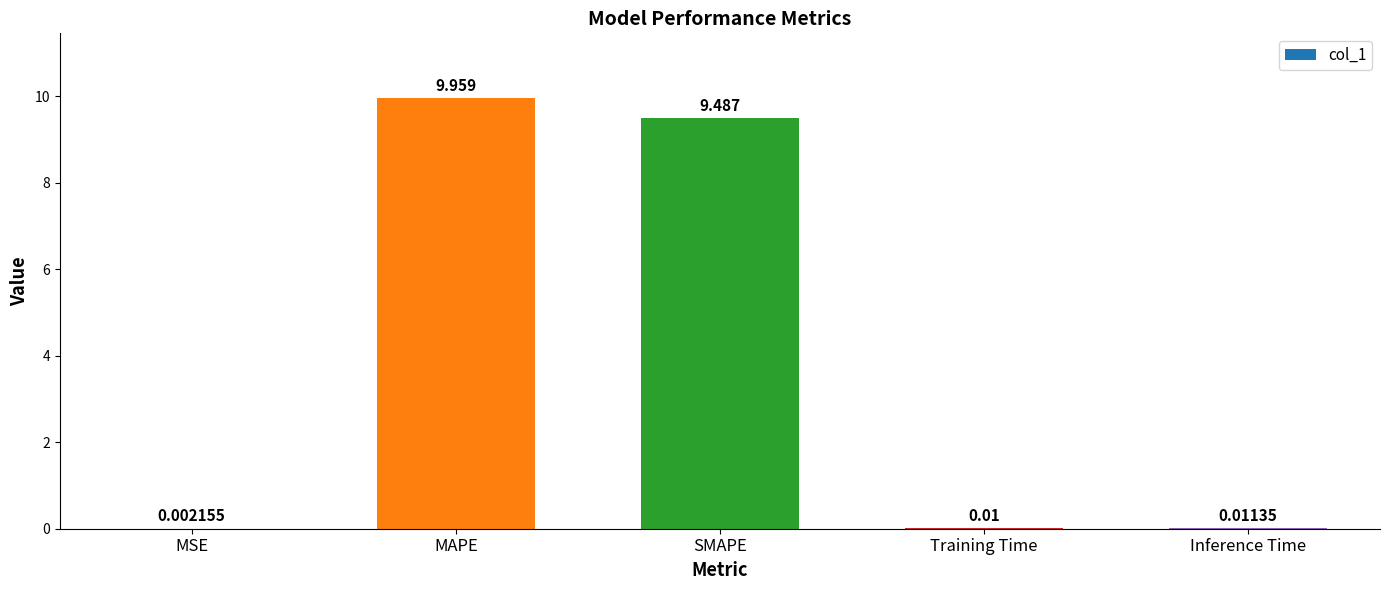

At which label is the value closest to 4?

Inference Time